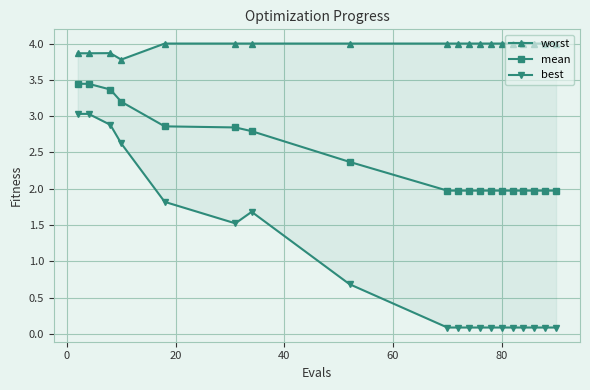

At how many categories does at least one series exceed 1?

19